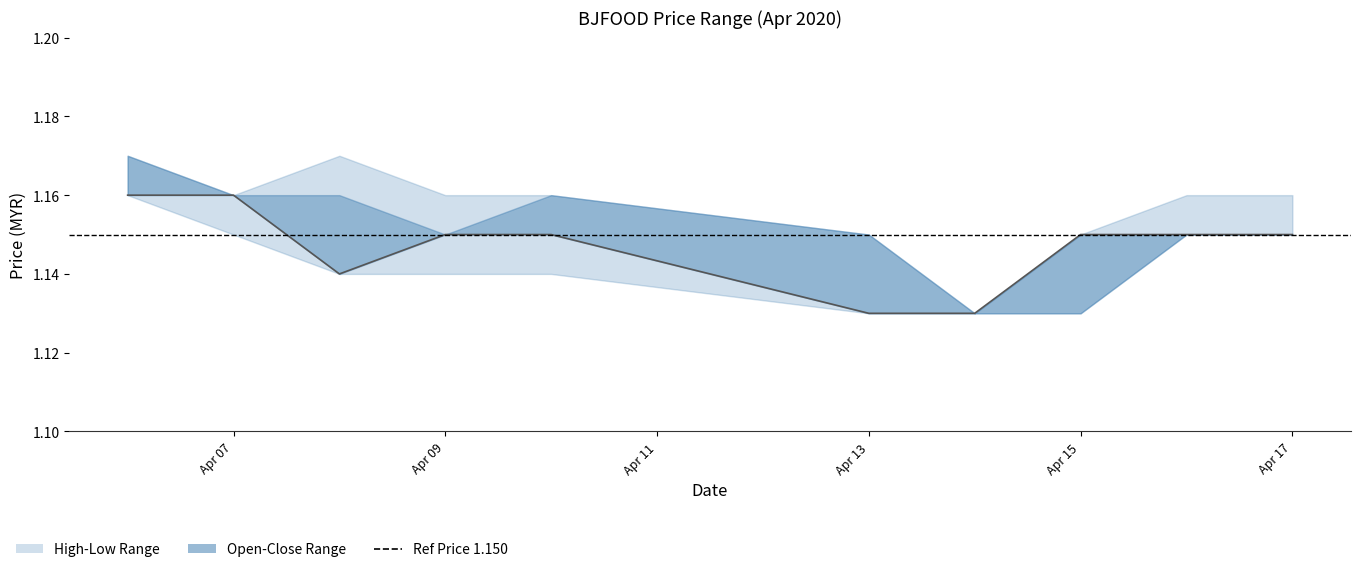

True or false: open has more than 2 points higher than both neighbors.

False